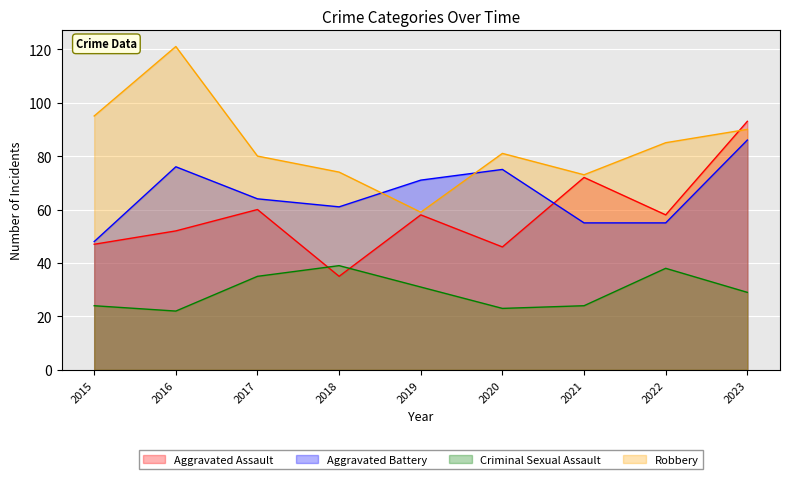

How many lines are shown in the chart?

4